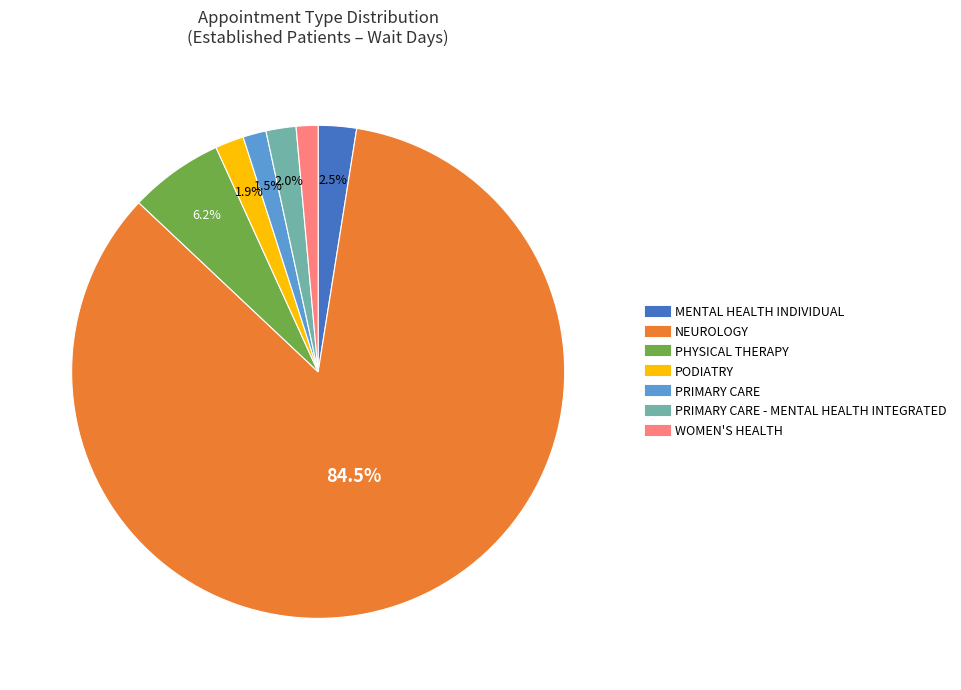

Is there any slice that represents more than half of the pie?

Yes